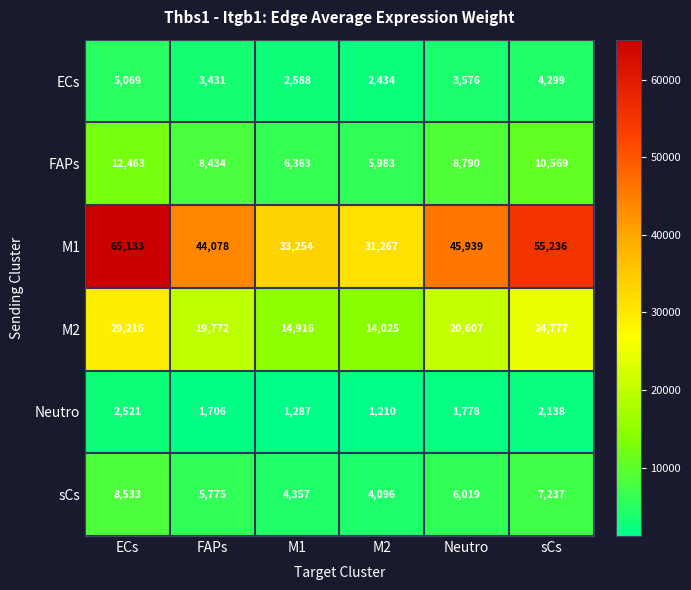

Count the number of categories in the chart.

6